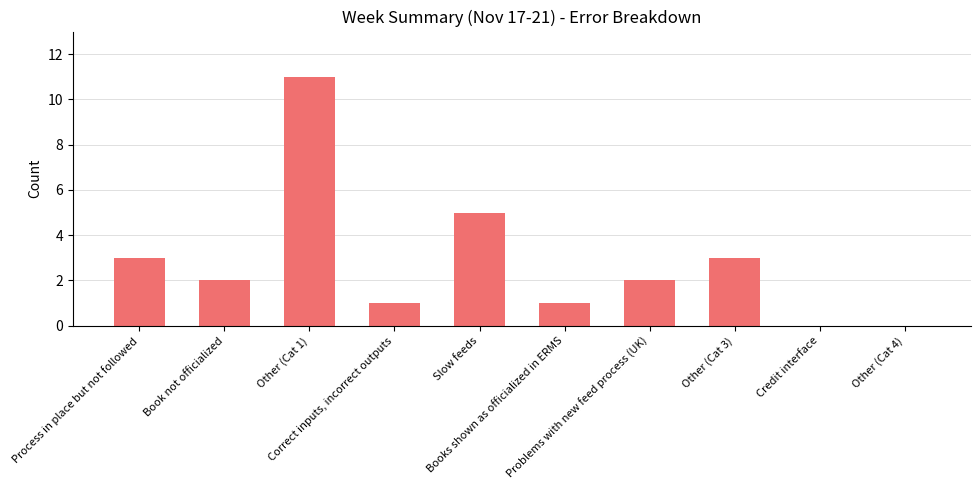

What is the sum of all values?

28